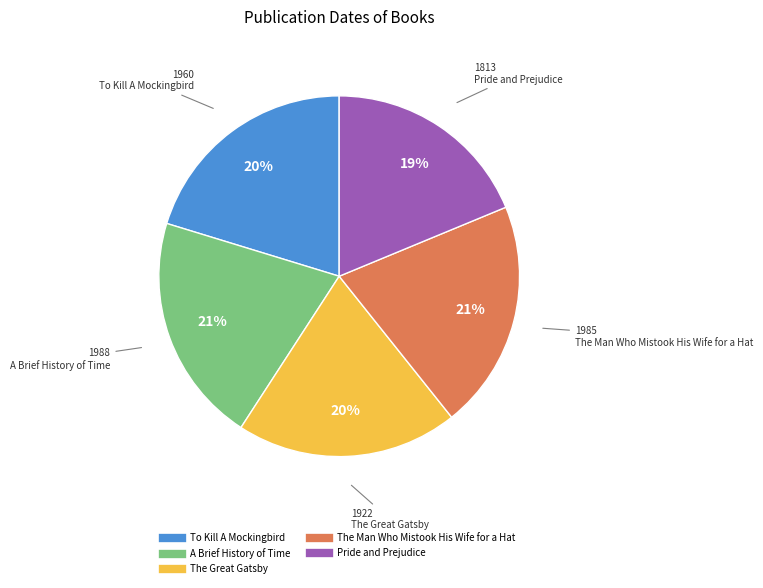

Is it true that A Brief History of Time is 21% of the pie?

True